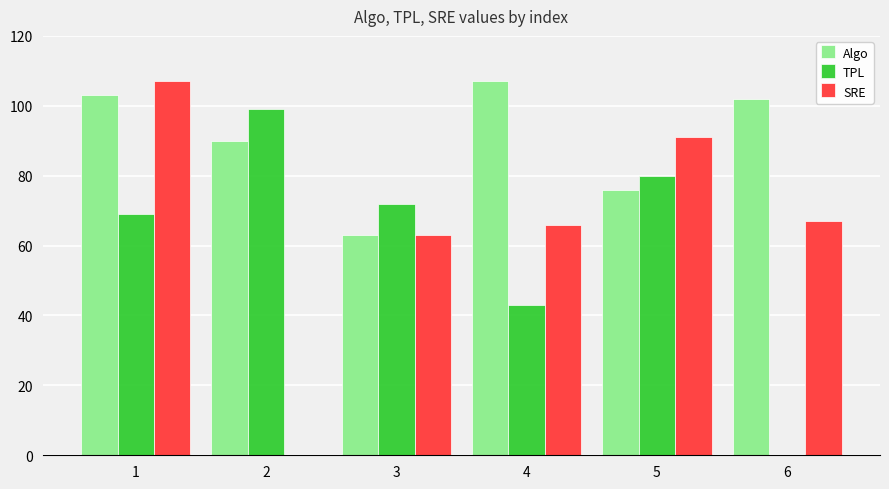

Which has a higher value, 1 or 2?

1